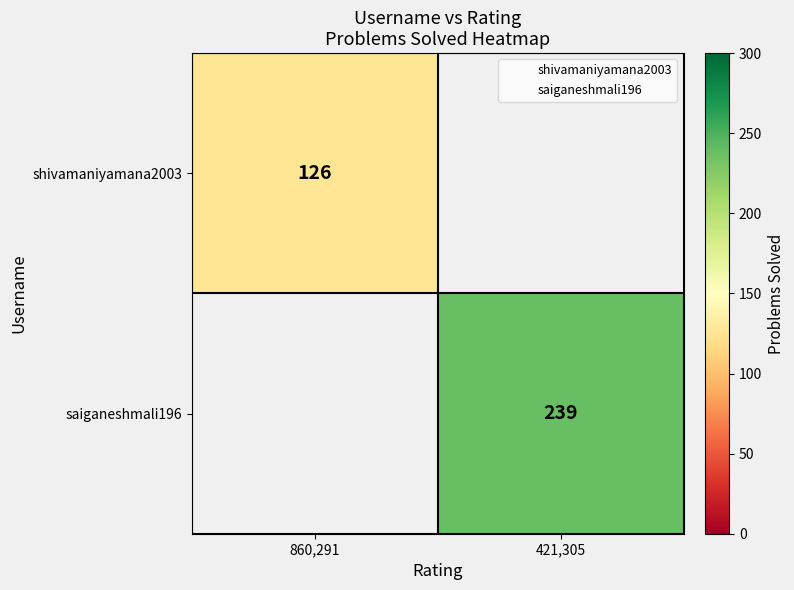

Which label corresponds to the largest value in the chart?

421,305